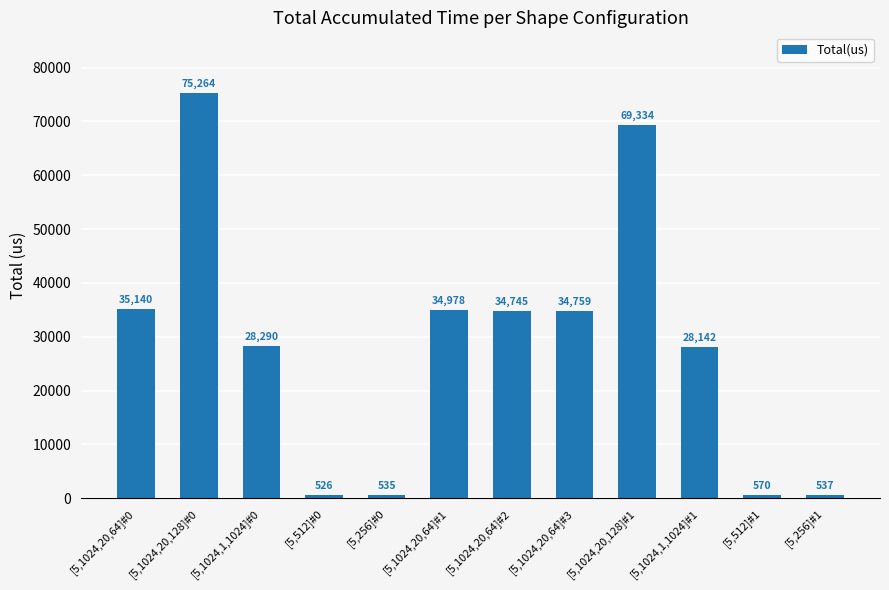

List the labels in order of value, smallest first.

[5,512]#0, [5,256]#0, [5,256]#1, [5,512]#1, [5,1024,1,1024]#1, [5,1024,1,1024]#0, [5,1024,20,64]#2, [5,1024,20,64]#3, [5,1024,20,64]#1, [5,1024,20,64]#0, [5,1024,20,128]#1, [5,1024,20,128]#0